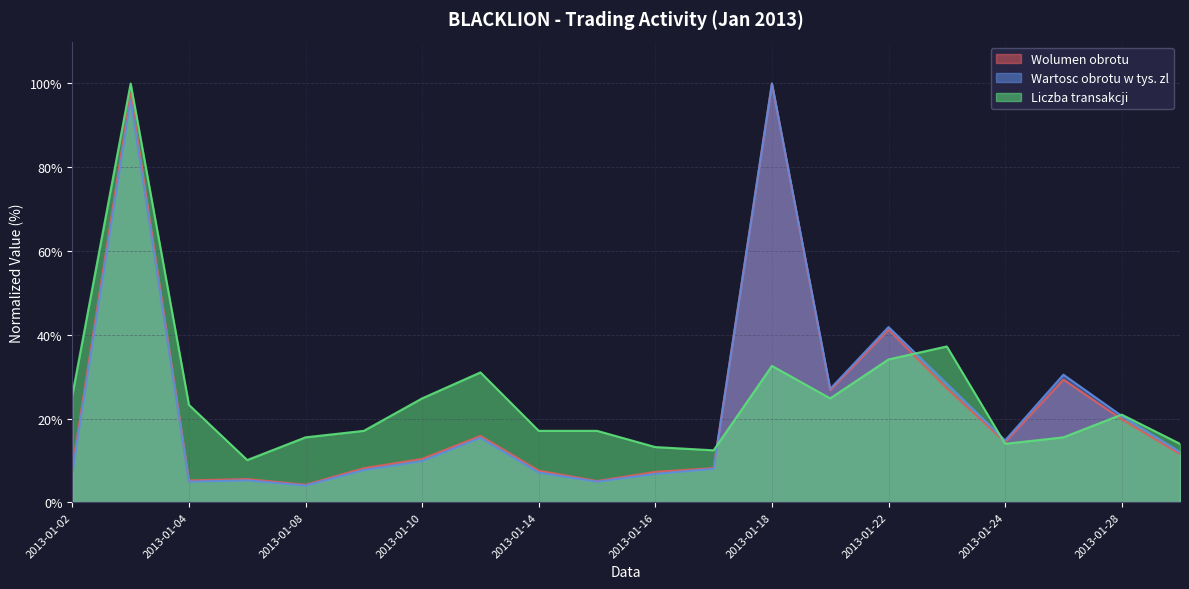

At how many categories does at least one series exceed 15?

15